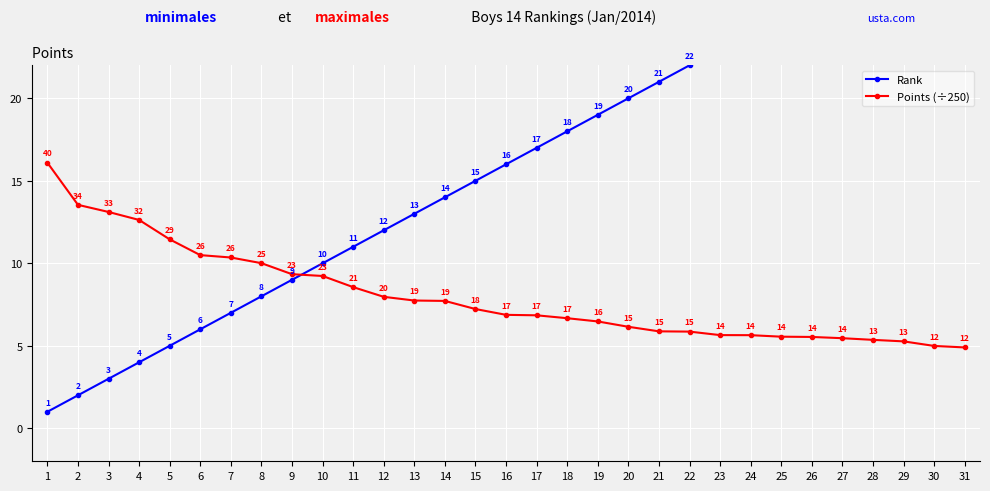

Reading right to left, extract all data points from this chart.

Rank: 31.0	30.0	29.0	28.0	27.0	26.0	25.0	24.0	23.0	22.0	21.0	20.0	19.0	18.0	17.0	16.0	15.0	14.0	13.0	12.0	11.0	10.0	9.0	8.0	7.0	6.0	5.0	4.0	3.0	2.0	1.0
Points (÷250): 4.9	5.0	5.3	5.4	5.5	5.5	5.6	5.6	5.6	5.9	5.9	6.2	6.5	6.7	6.8	6.9	7.2	7.7	7.7	8.0	8.6	9.2	9.3	10.0	10.4	10.5	11.5	12.6	13.1	13.5	16.1